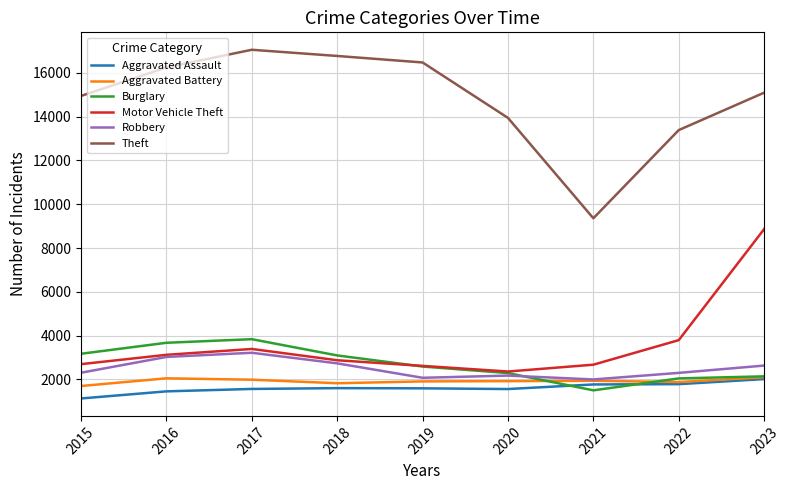

True or false: Aggravated Assault and Motor Vehicle Theft intersect in this chart.

False